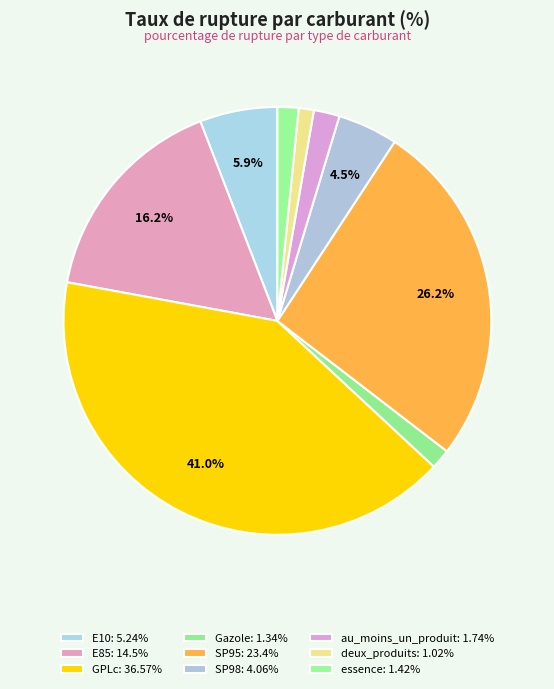

Which category has the smallest portion of the pie?

deux_produits